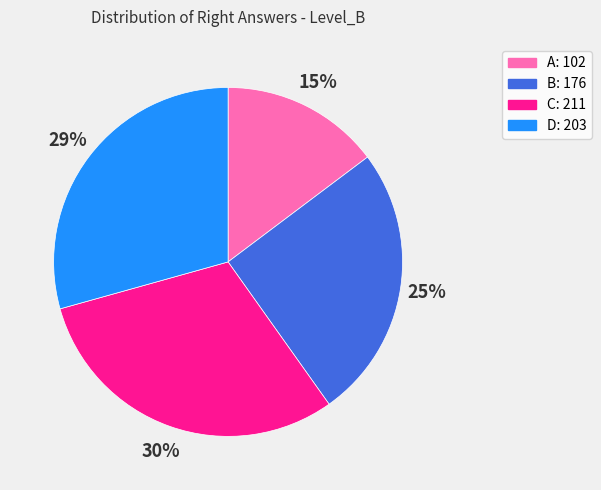

Is the sum of A and D greater than half?

No